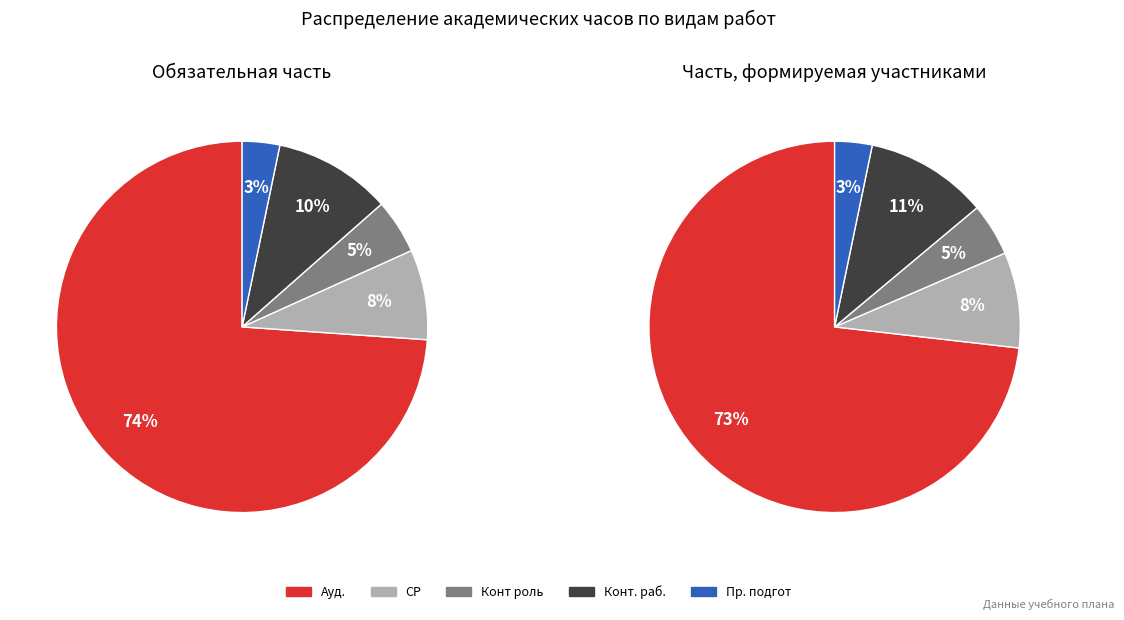

To the nearest percent, what is the difference between the Ауд. and СР slice percentages?

66%